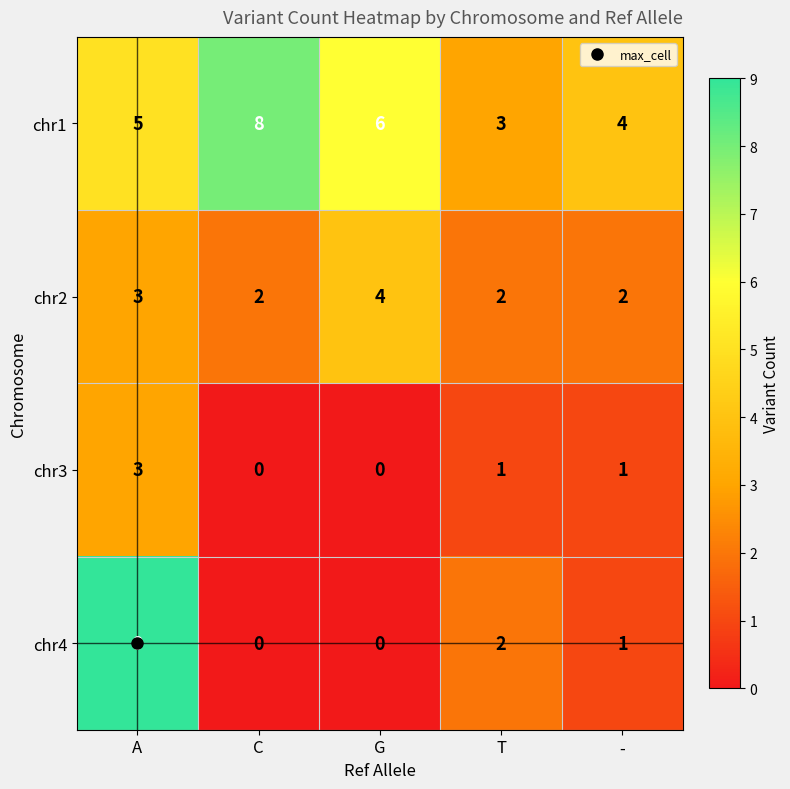

The value of chr2 at - is 1. True or false?

False